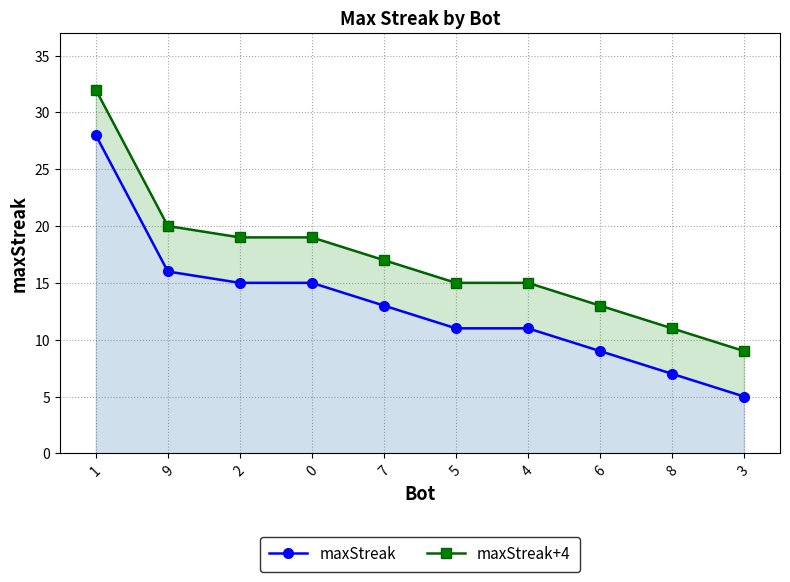

What are all the series names shown in the legend?

maxStreak, maxStreak+4